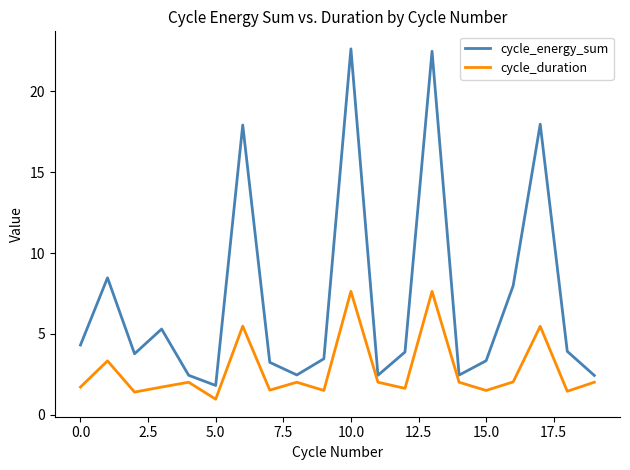

What is the minimum value shown in the chart?

1.0